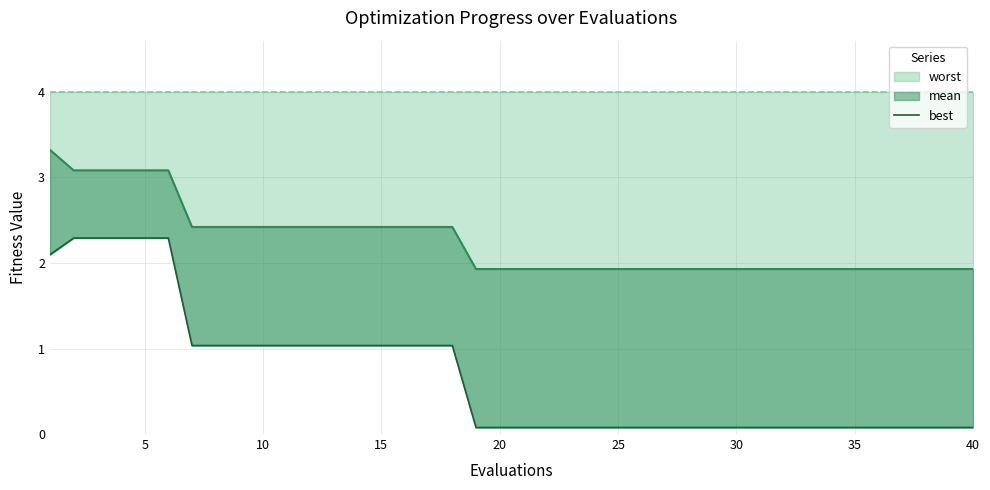

What are all the series names shown in the legend?

mean, best, worst